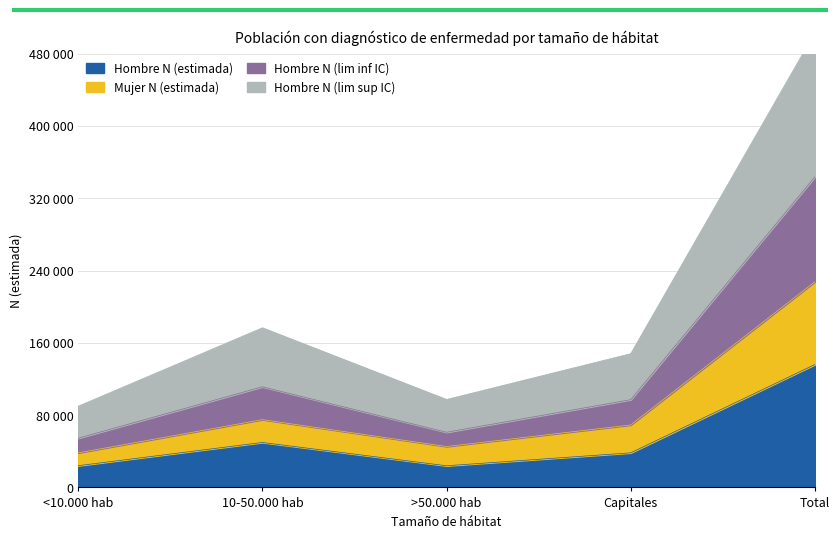

In Hombre N (lim sup IC), how many points are lower than both neighbors (excluding endpoints)?

1